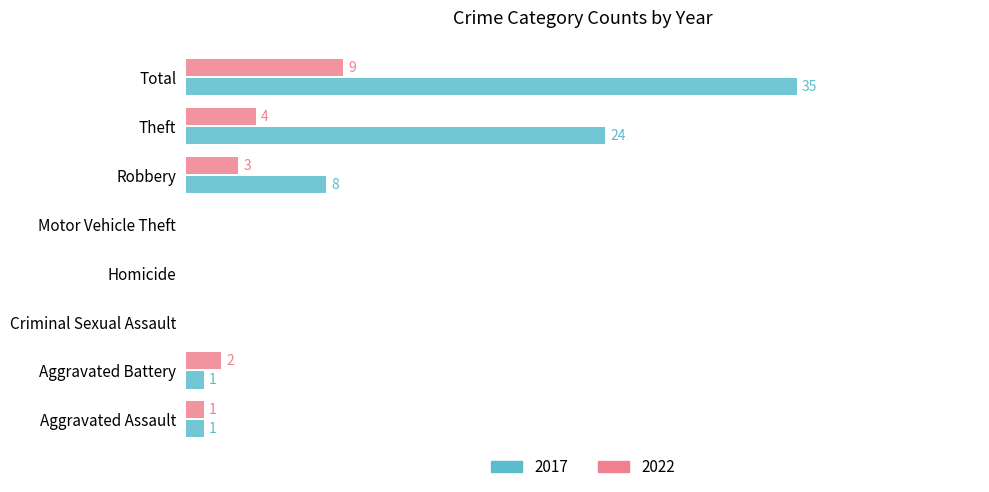

Is the value of 2022 at Criminal Sexual Assault greater than the value of 2017 at Aggravated Battery?

No